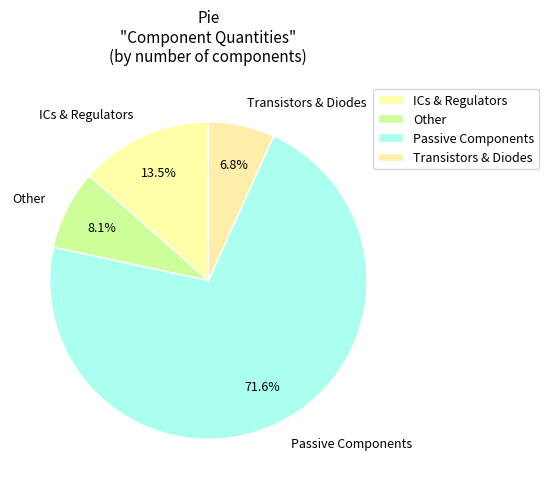

Which slice is the smallest?

Transistors & Diodes